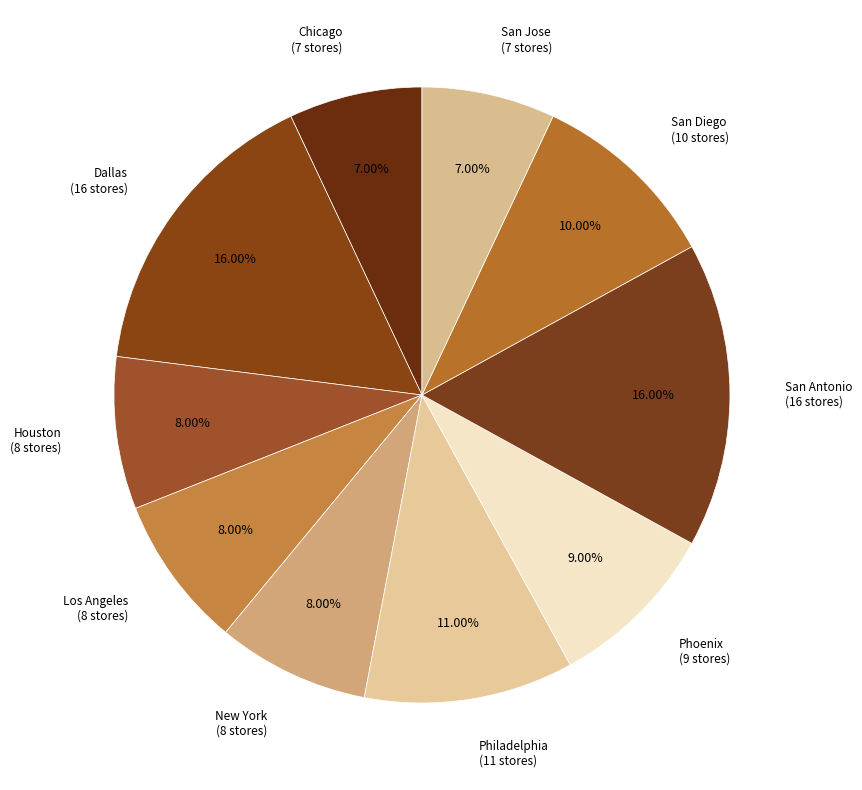

How many segments does this pie chart have?

10